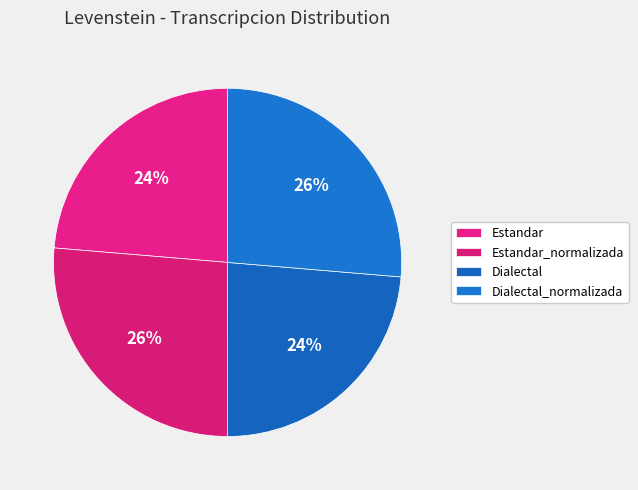

To the nearest percent, what is the average slice percentage?

25%